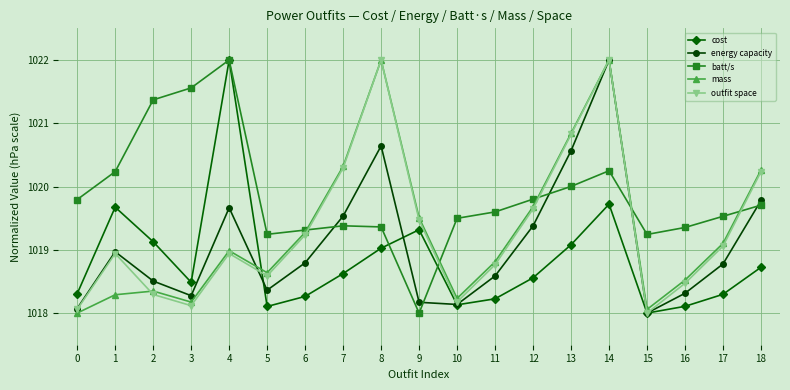

Reading right to left, what are all the values shown in this chart?

cost: 18=1018.7	17=1018.3	16=1018.1	15=1018.0	14=1019.7	13=1019.1	12=1018.6	11=1018.2	10=1018.1	9=1019.3	8=1019.0	7=1018.6	6=1018.3	5=1018.1	4=1022.0	3=1018.5	2=1019.1	1=1019.7	0=1018.3
energy capacity: 18=1019.8	17=1018.8	16=1018.3	15=1018.0	14=1022.0	13=1020.6	12=1019.4	11=1018.6	10=1018.1	9=1018.2	8=1020.6	7=1019.5	6=1018.8	5=1018.4	4=1019.7	3=1018.3	2=1018.5	1=1019.0	0=1018.1
batt/s: 18=1019.7	17=1019.5	16=1019.4	15=1019.2	14=1020.2	13=1020.0	12=1019.8	11=1019.6	10=1019.5	9=1018.0	8=1019.4	7=1019.4	6=1019.3	5=1019.2	4=1022.0	3=1021.6	2=1021.4	1=1020.2	0=1019.8
mass: 18=1020.3	17=1019.1	16=1018.5	15=1018.1	14=1022.0	13=1020.8	12=1019.7	11=1018.8	10=1018.2	9=1019.5	8=1022.0	7=1020.3	6=1019.3	5=1018.6	4=1019.0	3=1018.2	2=1018.3	1=1018.3	0=1018.0
outfit space: 18=1020.2	17=1019.1	16=1018.5	15=1018.0	14=1022.0	13=1020.8	12=1019.6	11=1018.8	10=1018.2	9=1019.5	8=1022.0	7=1020.3	6=1019.2	5=1018.6	4=1018.9	3=1018.1	2=1018.3	1=1018.9	0=1018.1